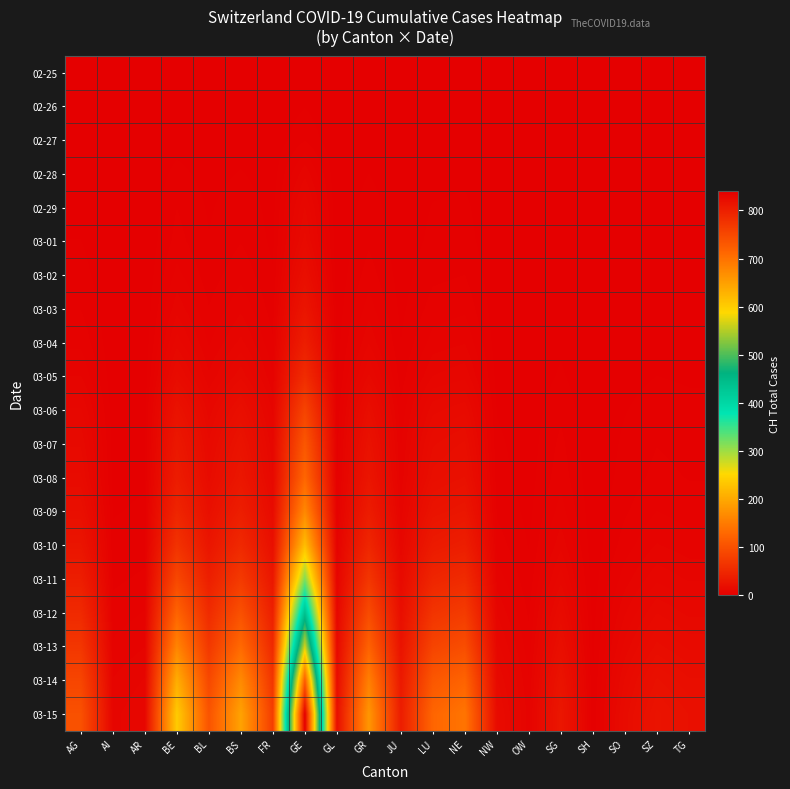

What is the spread (max minus min) of values at NW?

15.4